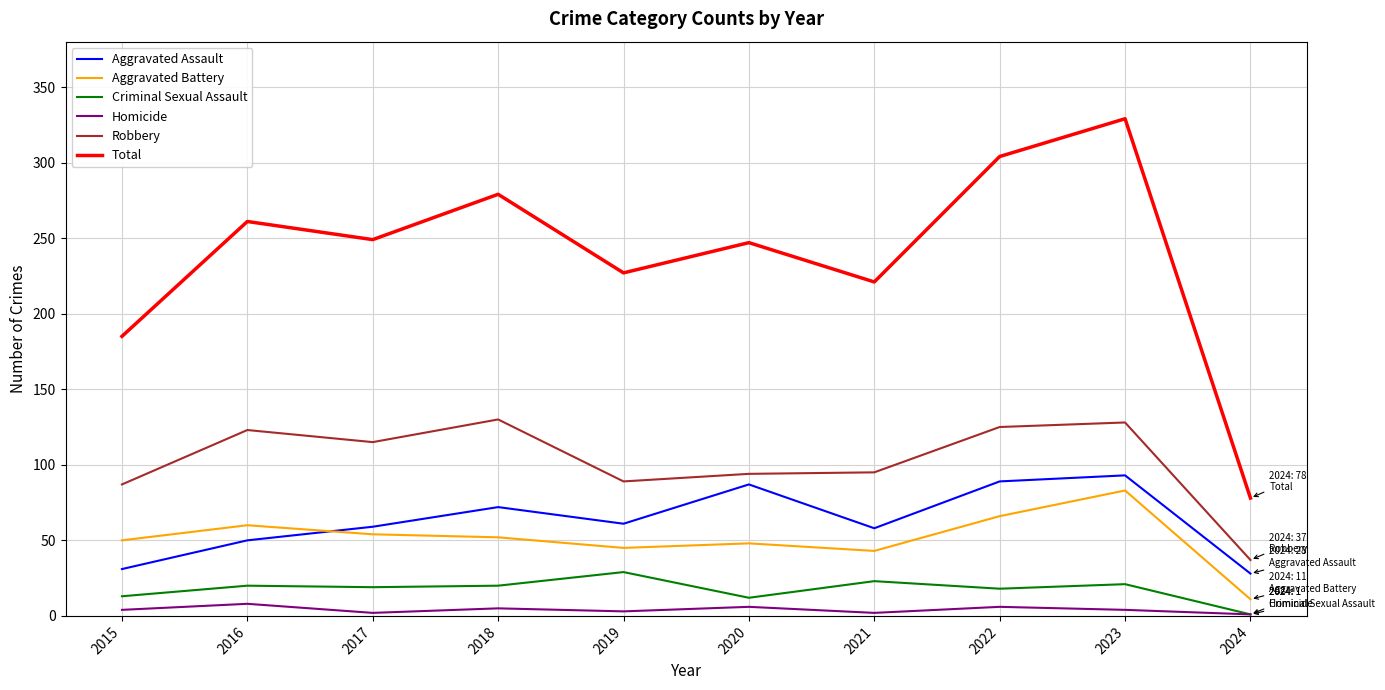

What is the total value across all series at 2015?

370